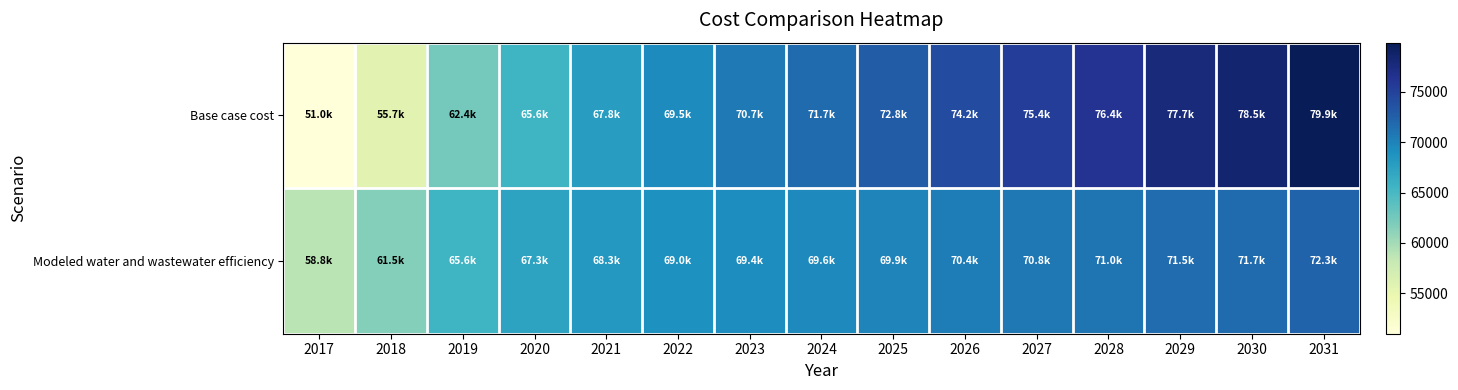

Which series has the widest spread of values?

Base case cost